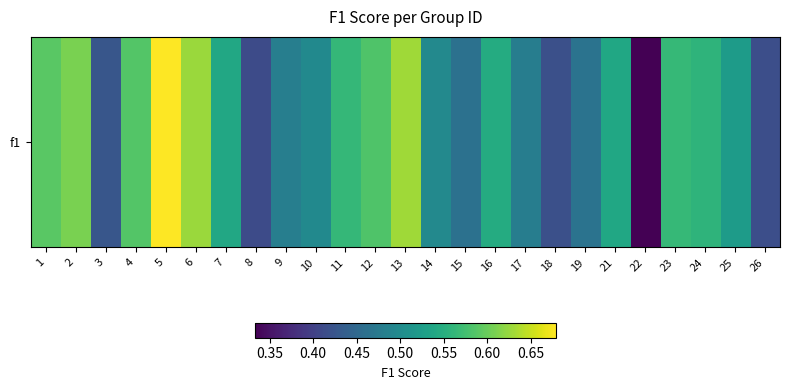

What is the difference between the maximum and second lowest values?

0.3